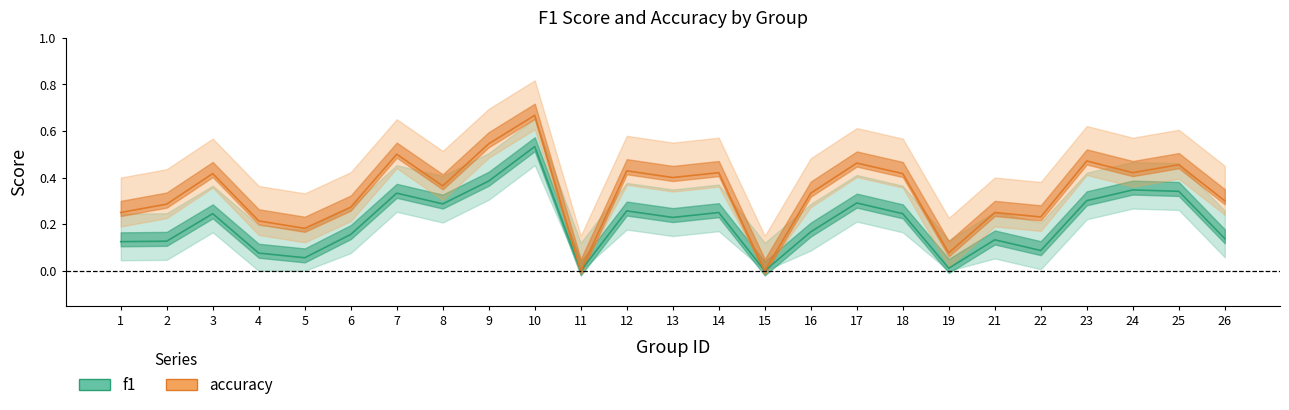

True or false: accuracy and f1 intersect in this chart.

False